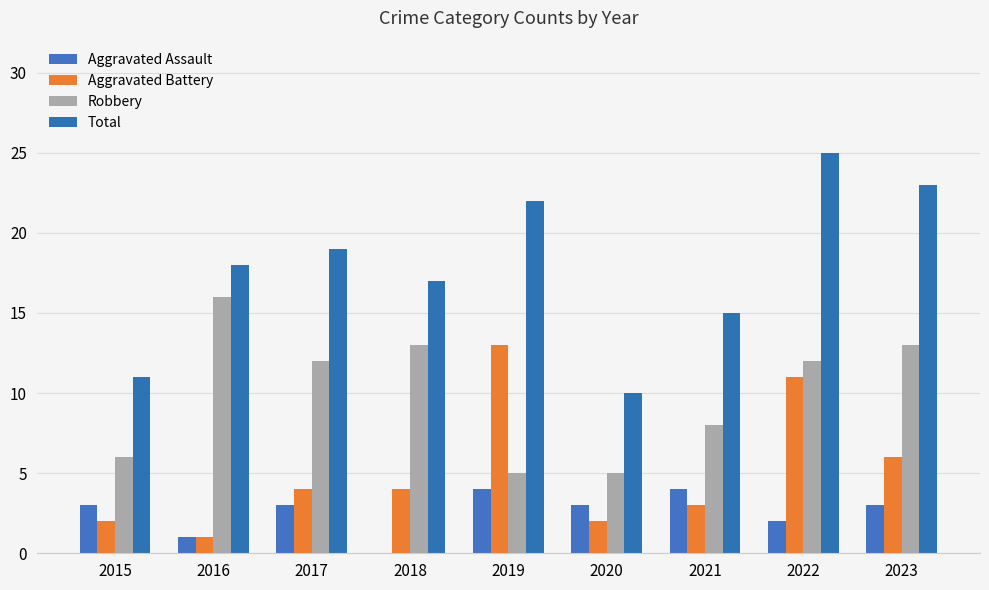

Is the value of Robbery at 2020 greater than the value of Aggravated Assault at 2018?

Yes